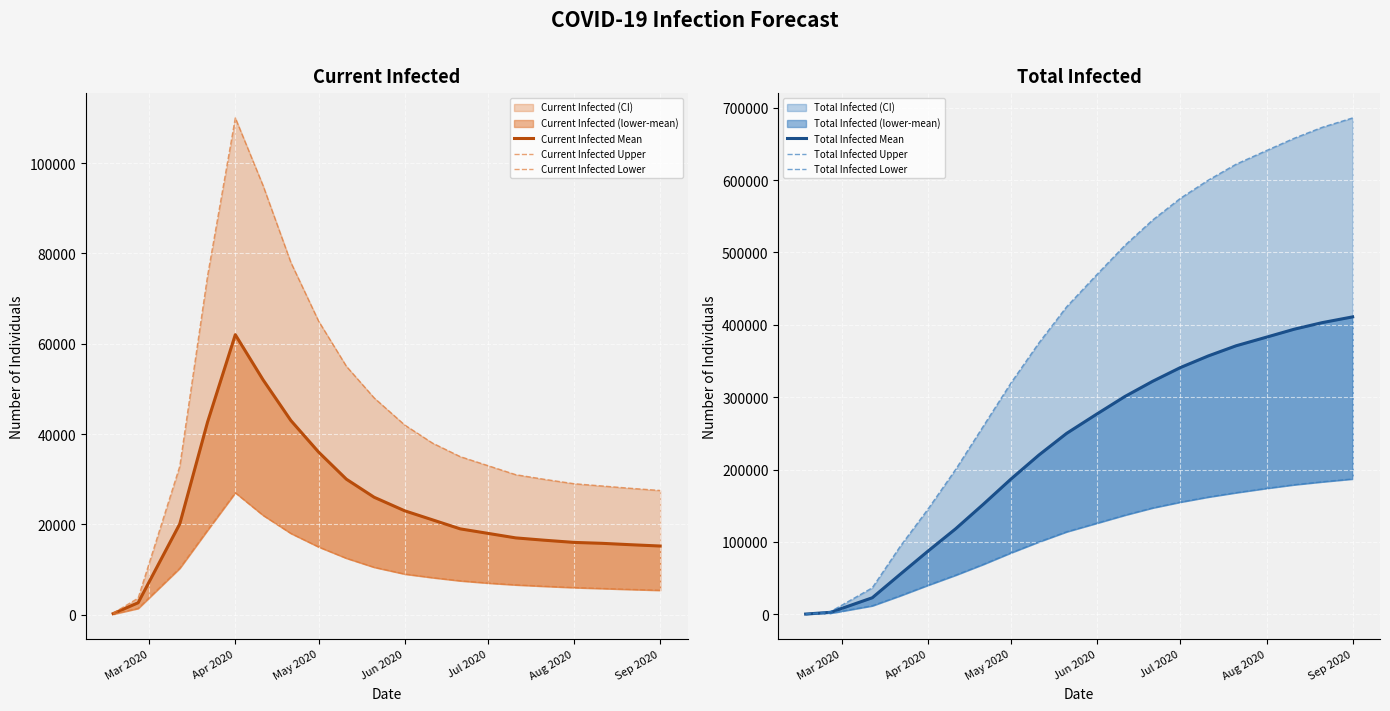

What is the label of the 10th point from the right?

Jun 2020